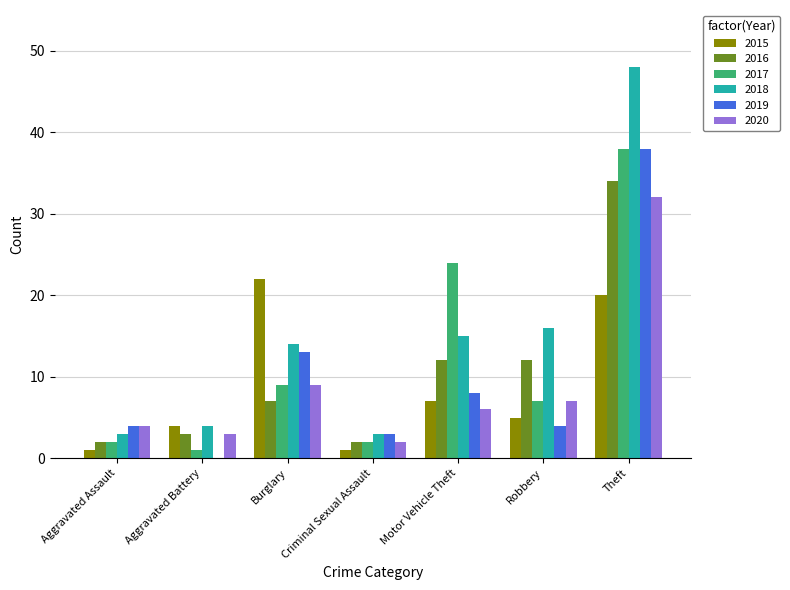

Is the value of 2020 at Theft greater than the value of 2018 at Motor Vehicle Theft?

Yes